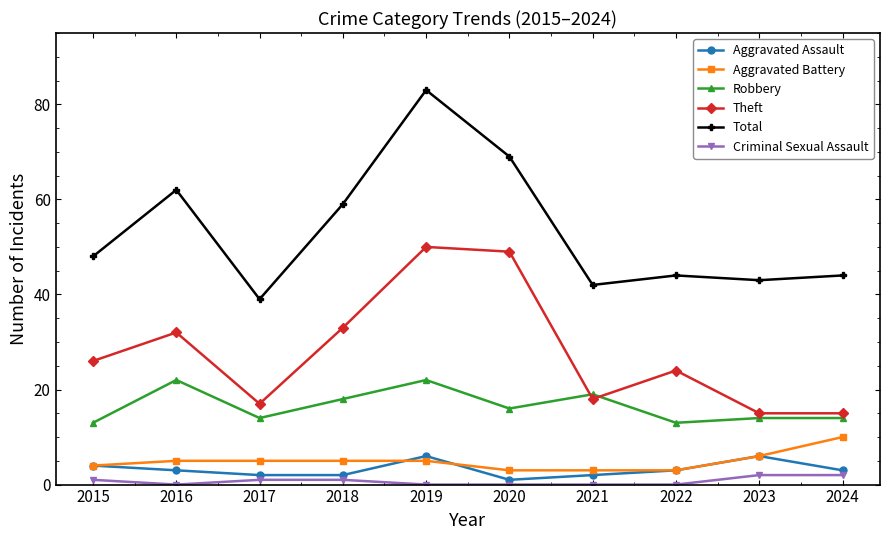

True or false: Theft has a value of 32 at 2016.

True